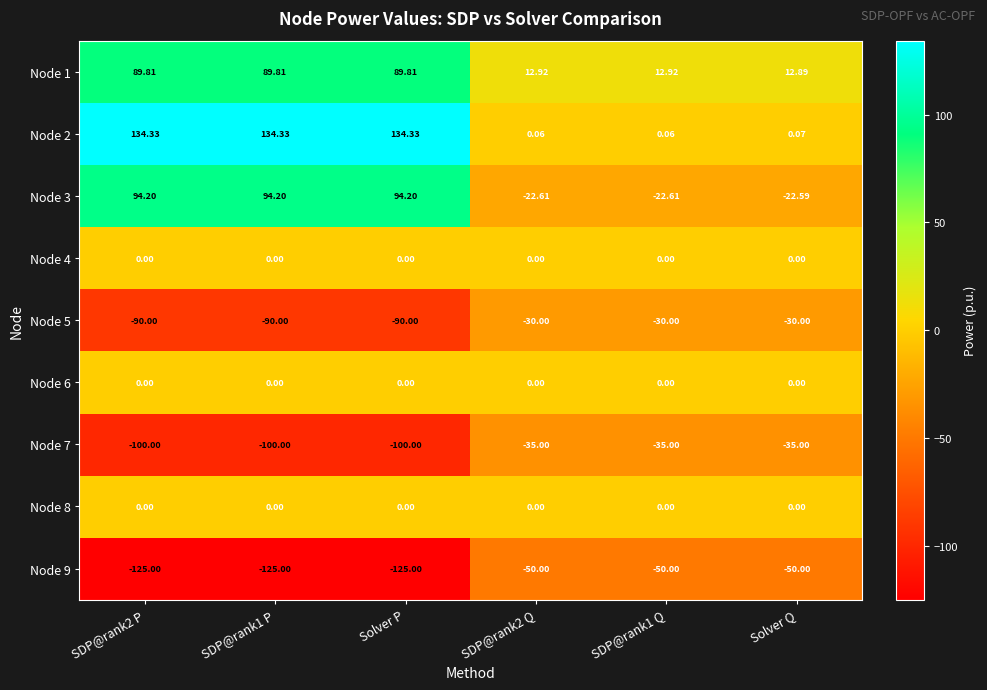

Is the value of Node 3 at Solver P greater than the value of Node 4 at SDP@rank2 P?

Yes